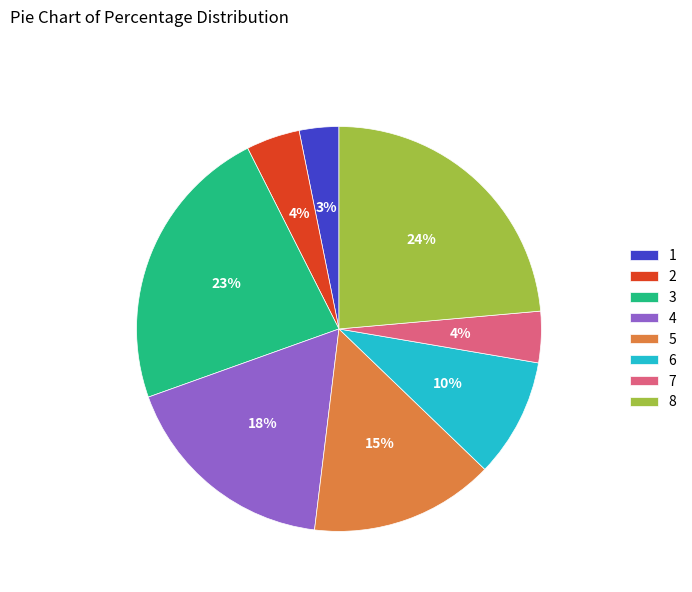

Between 7 and 3, which is larger?

3